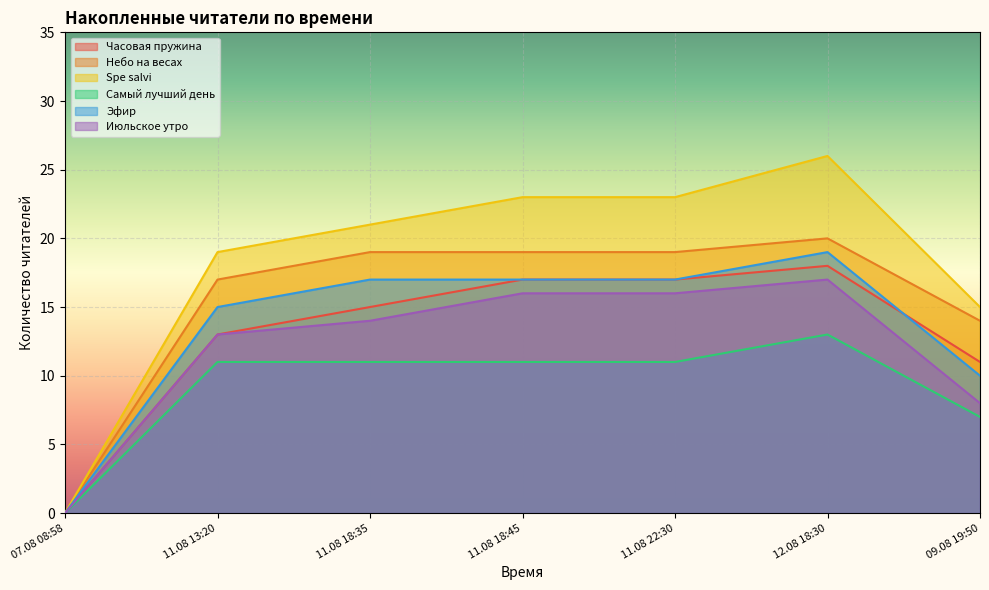

At how many categories does at least one series exceed 19?

4